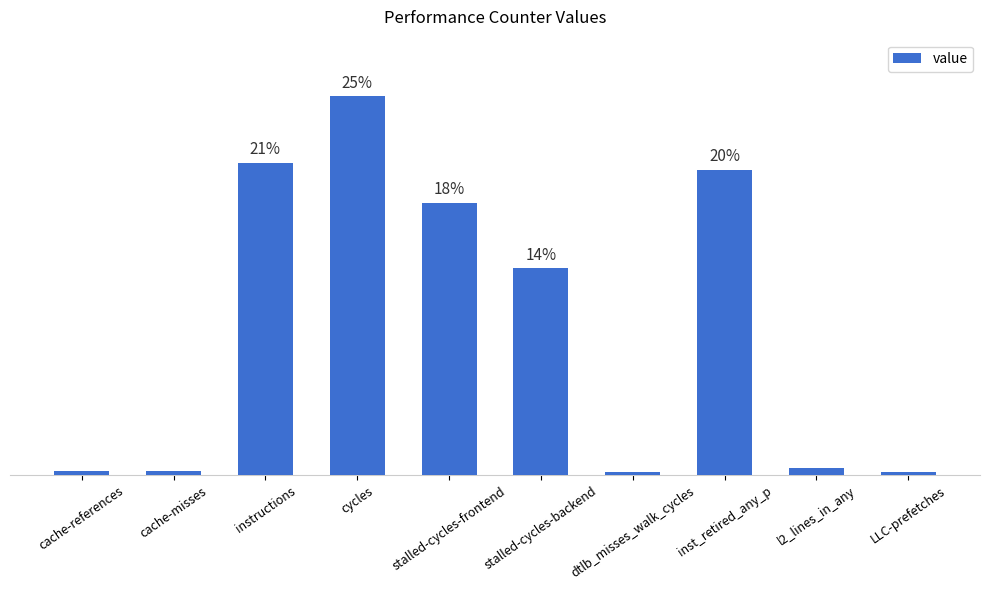

Are the bars horizontal?

No